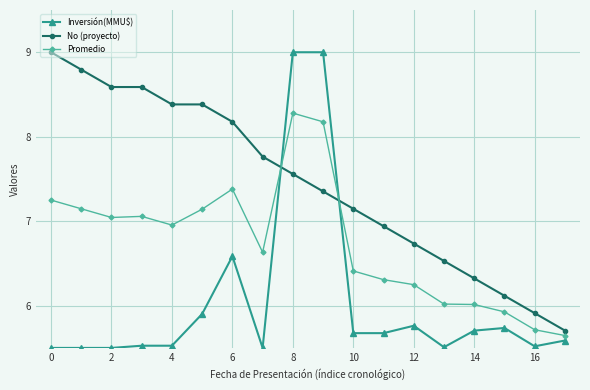

True or false: Promedio and Inversión(MMU$) intersect in this chart.

True